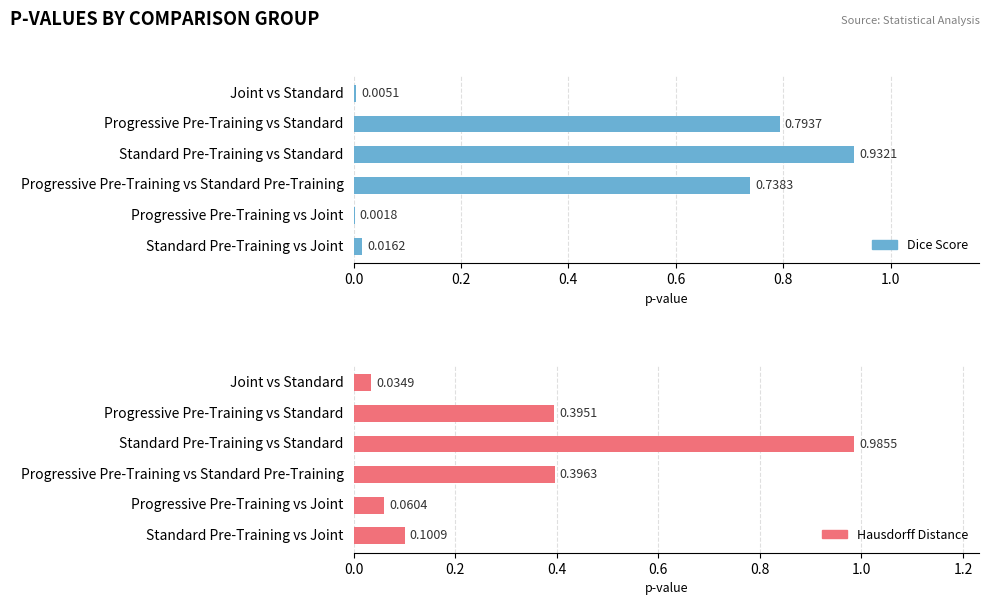

What is the value of the Hausdorff Distance bar at the 6th from the left?

0.1